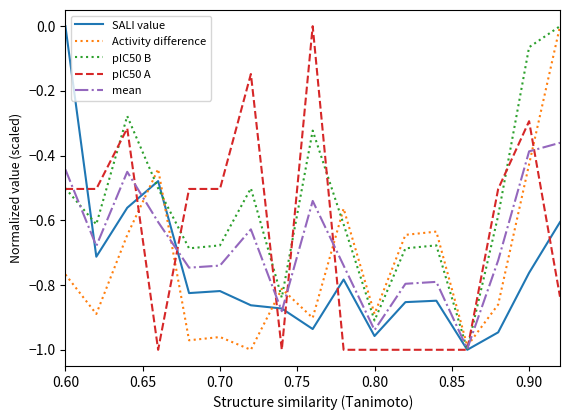

What is the difference between the maximum and minimum values in the pIC50 B series?

1.0